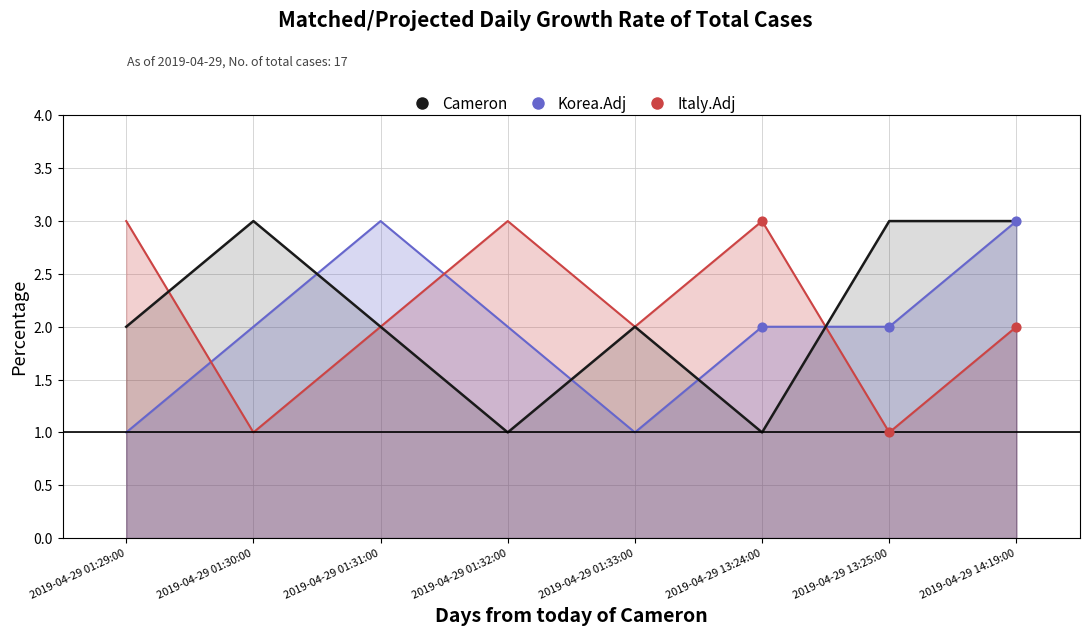

Which series reaches the minimum Y coordinate?

Korea.Adj